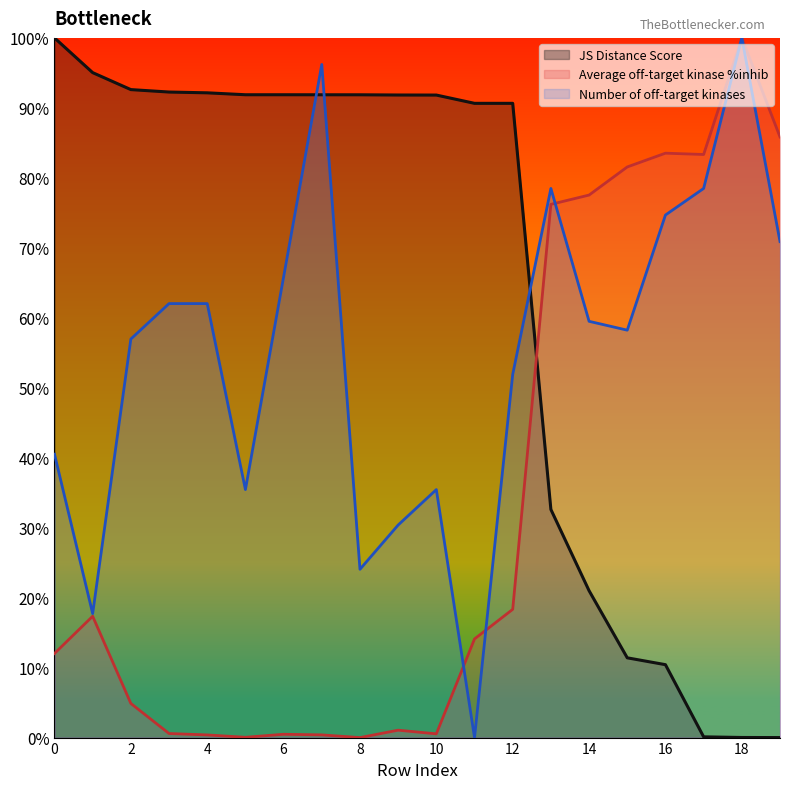

What is the value of the Number of off-target kinases point at the 4th from the left?

0.6